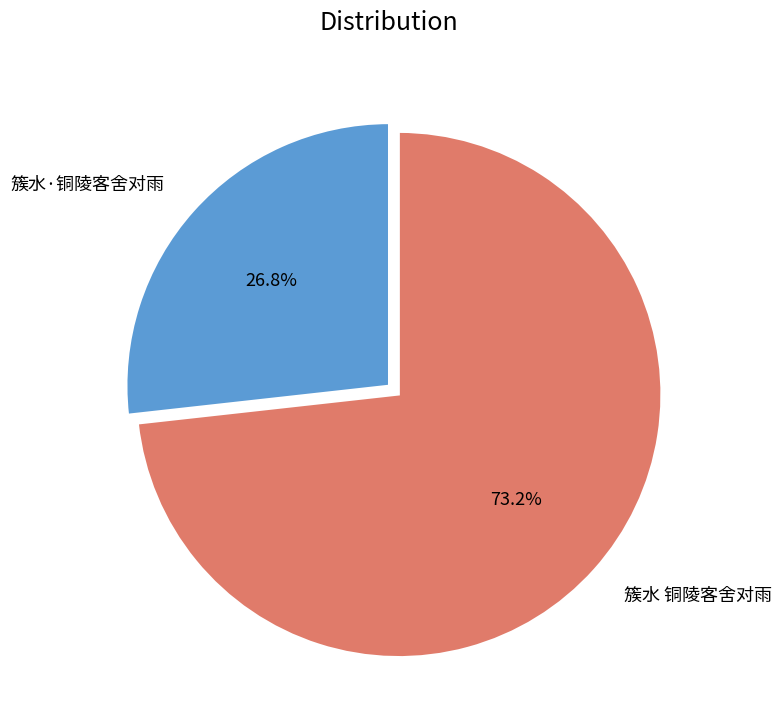

Which has a higher value, 簇水·铜陵客舍对雨 or 簇水 铜陵客舍对雨?

簇水 铜陵客舍对雨